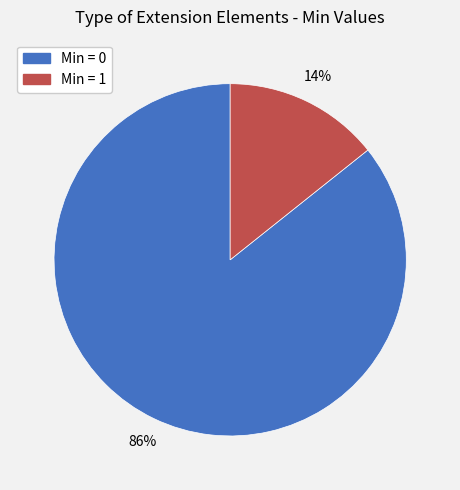

To the nearest percent, what is the average slice percentage?

50%